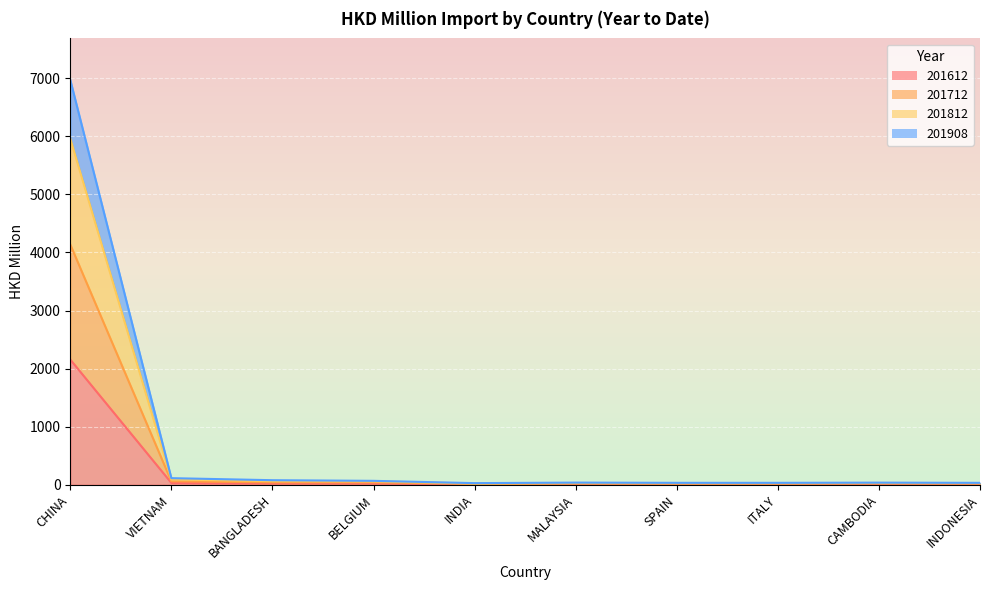

What position from the right is BANGLADESH?

8